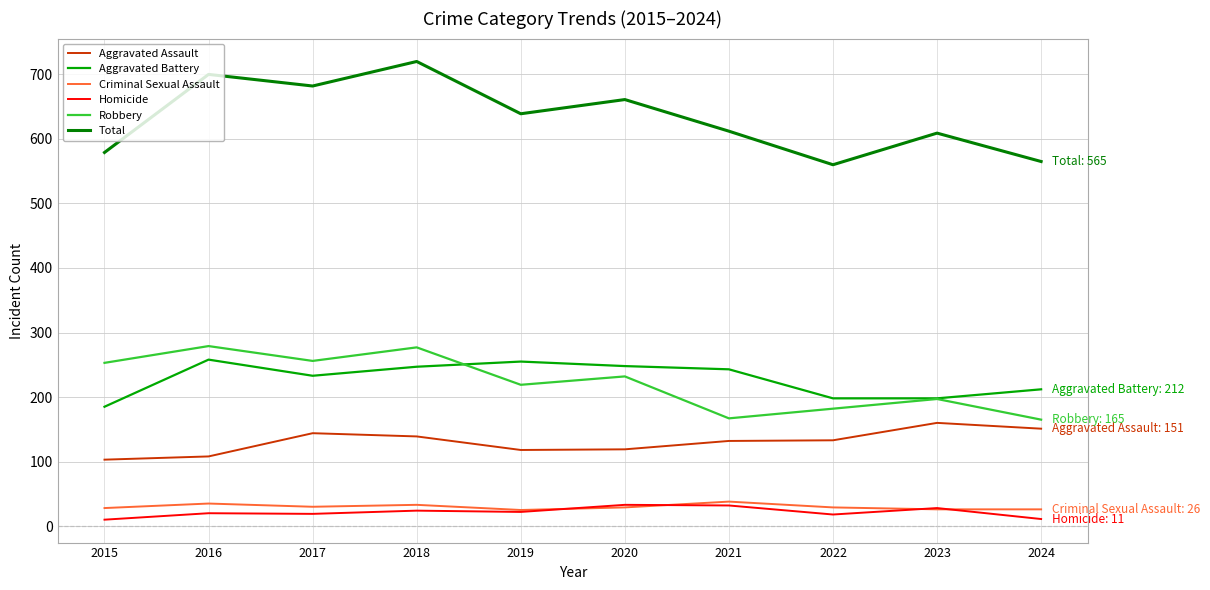

Between 2018 and 2022, which series saw the biggest shift?

Total